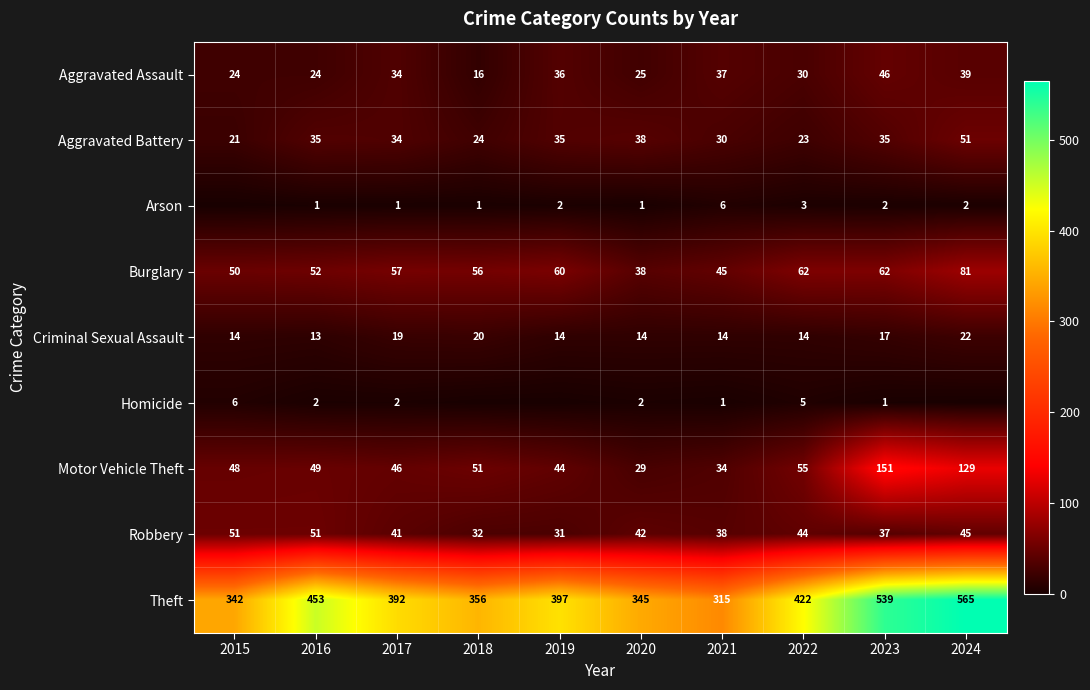

At how many categories does at least one series exceed 516?

2